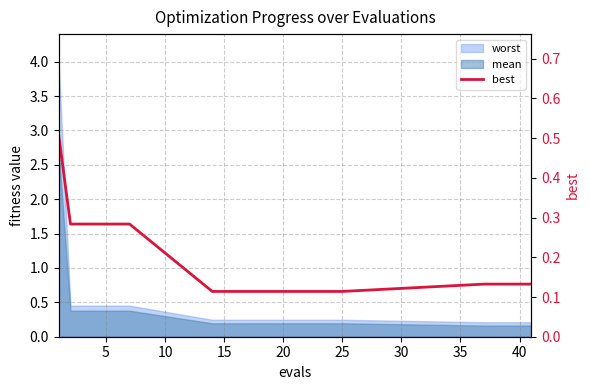

What is the label of the 14th point from the left?

40